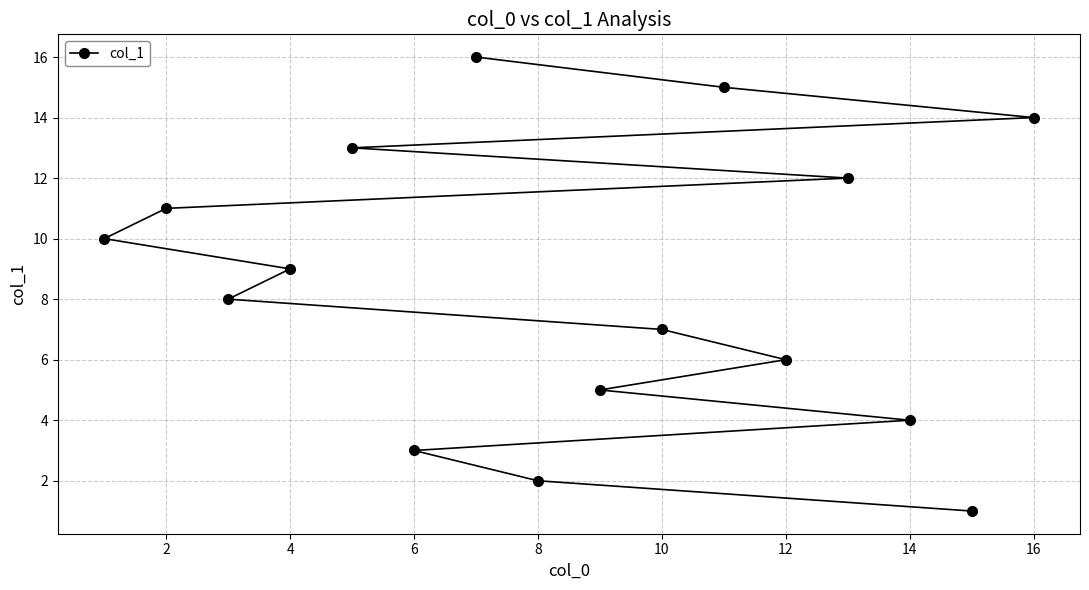

True or false: the data shows 11 at 2.

True